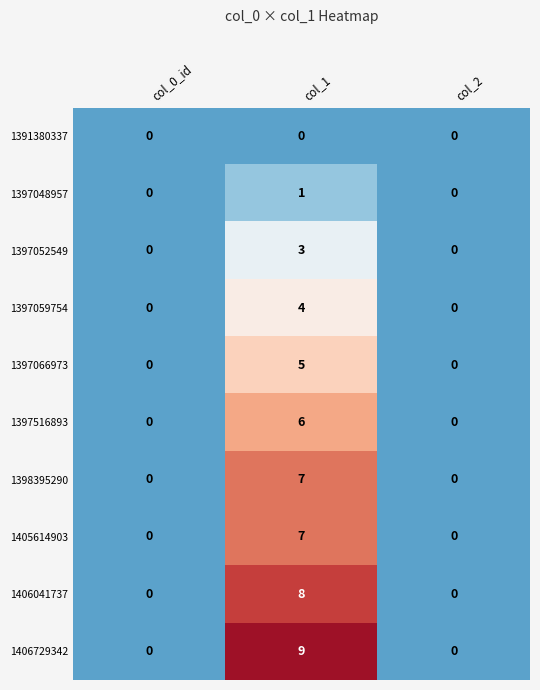

Is it true that 1406041737 equals -5 at col_2?

False